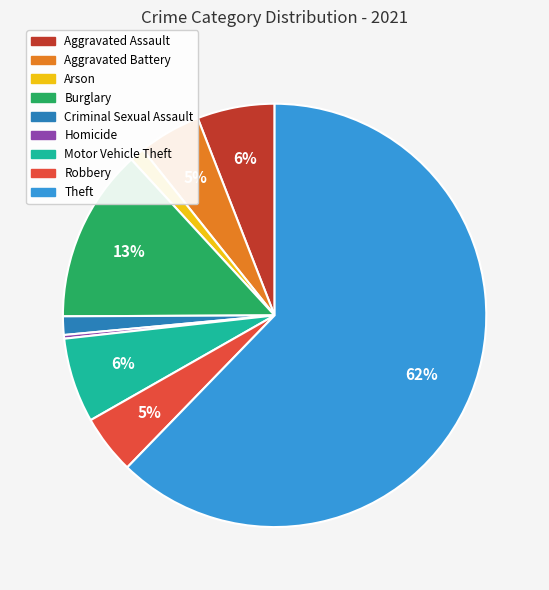

Approximately how many times larger is the value at Aggravated Battery compared to Burglary?

0.4